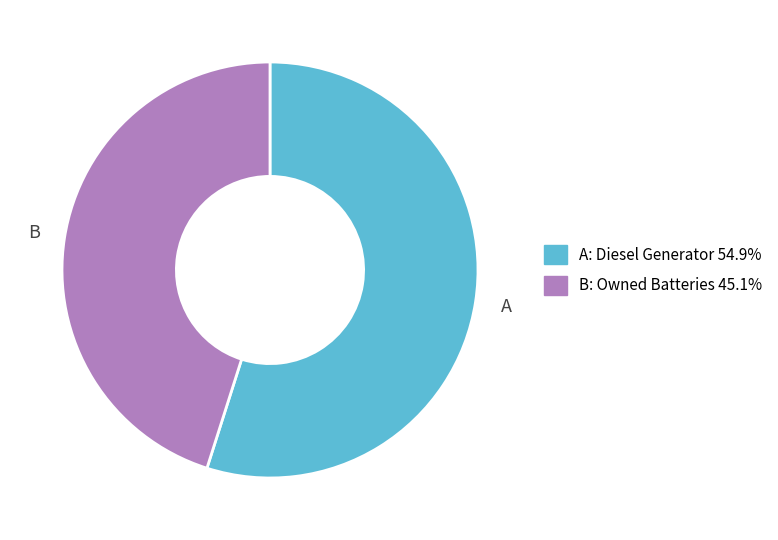

Count the number of slices in the pie.

2